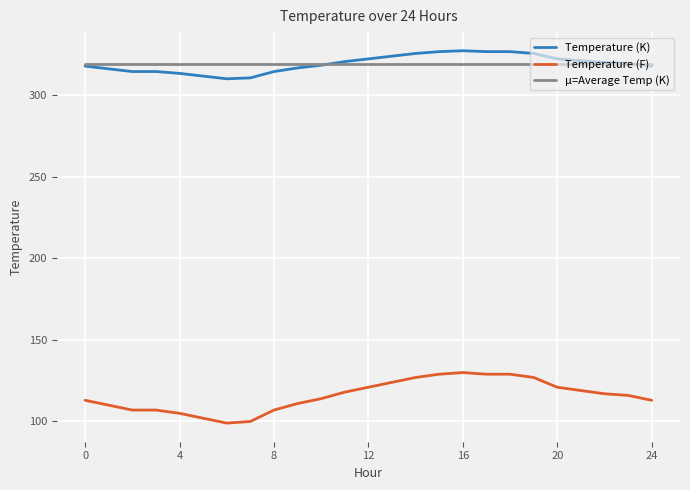

What is the average value of the Temperature (F) series?

115.8